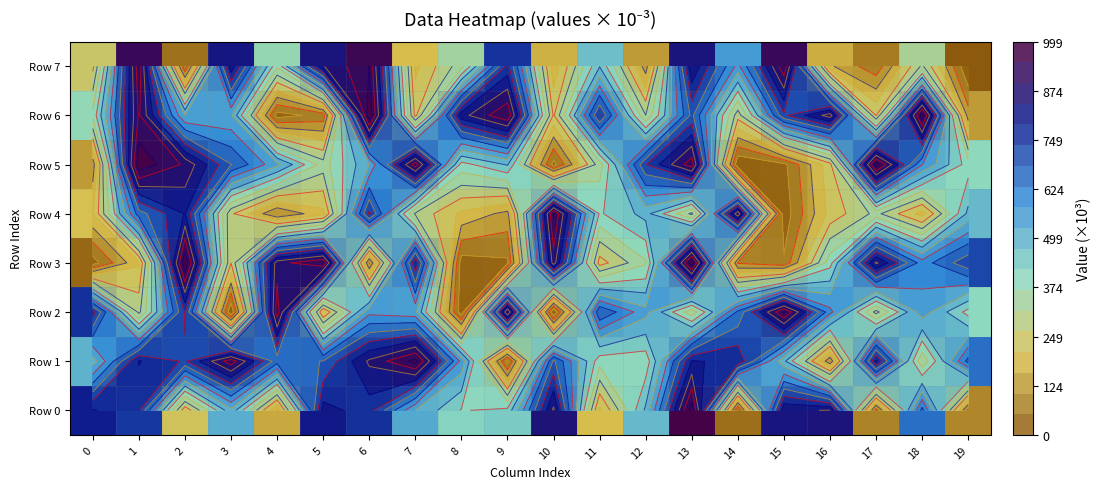

What is the difference between the second highest and second lowest values in the Row 7 series?

885770